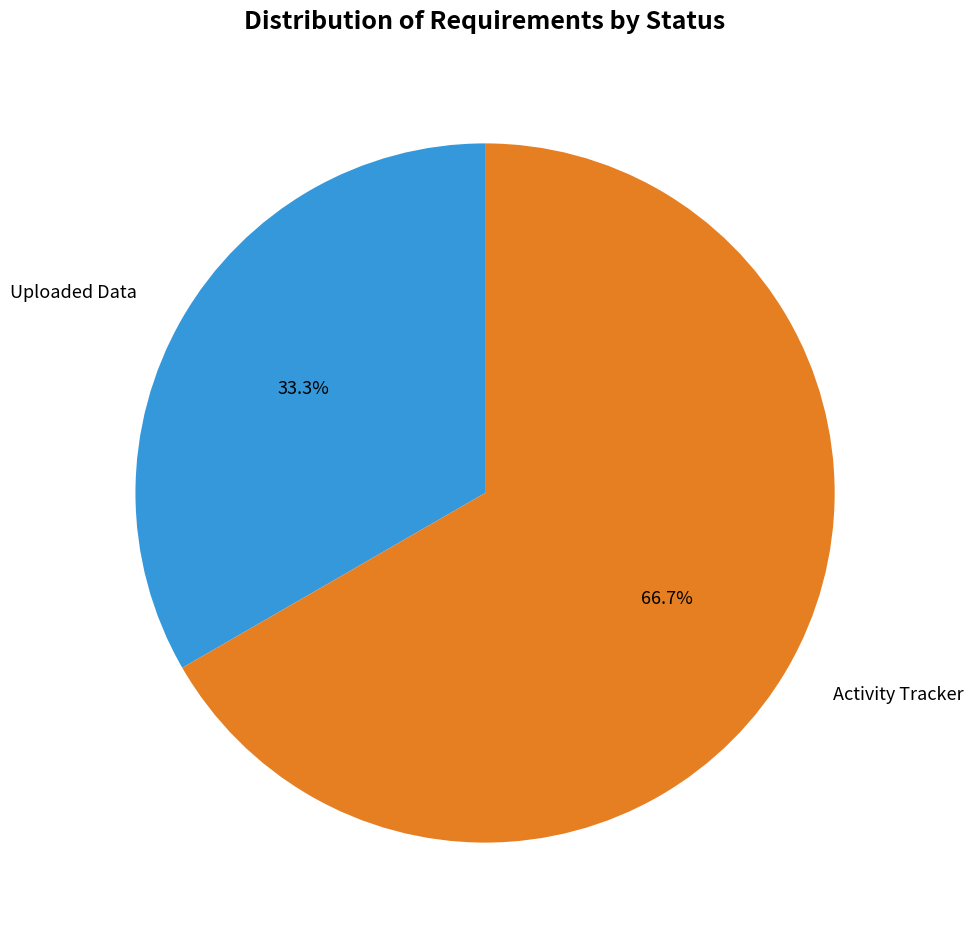

The Activity Tracker slice represents 67% of the pie. True or false?

True